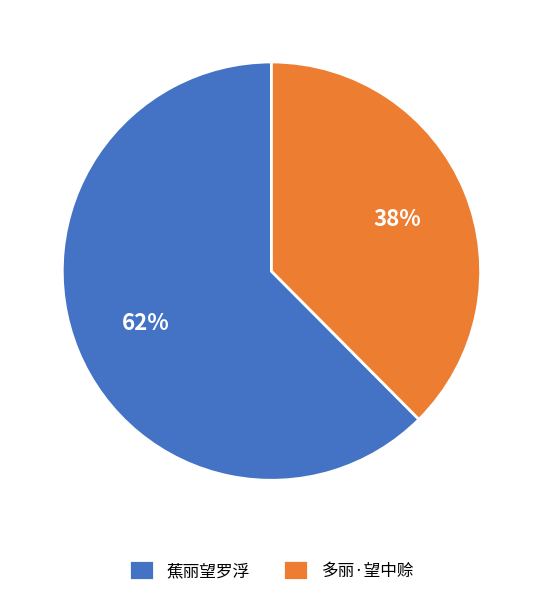

What percentage is the 蕉丽望罗浮 slice, to the nearest percent?

62%